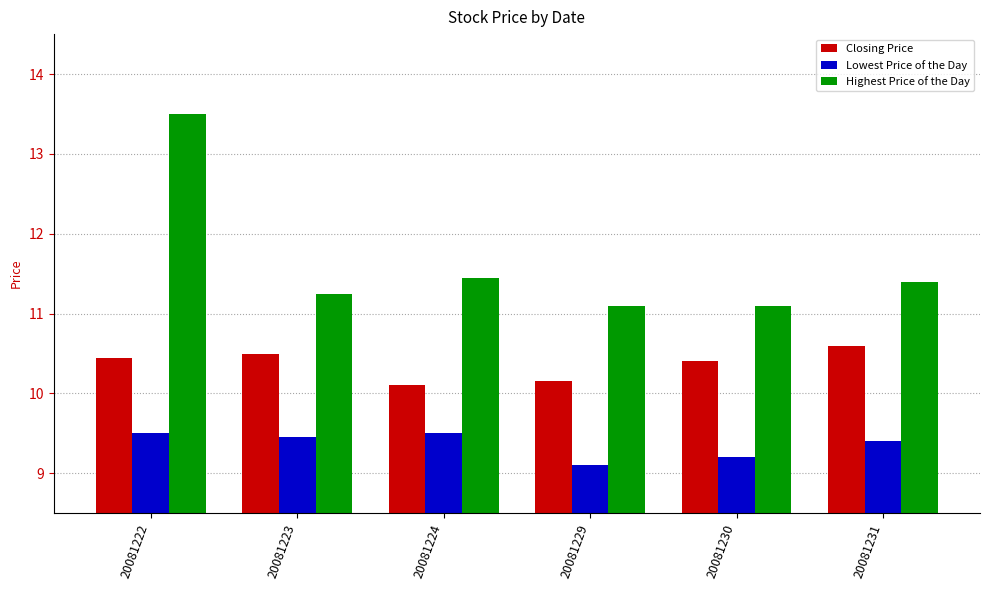

What is the difference between the maximum and second lowest values in the Highest Price of the Day series?

2.4